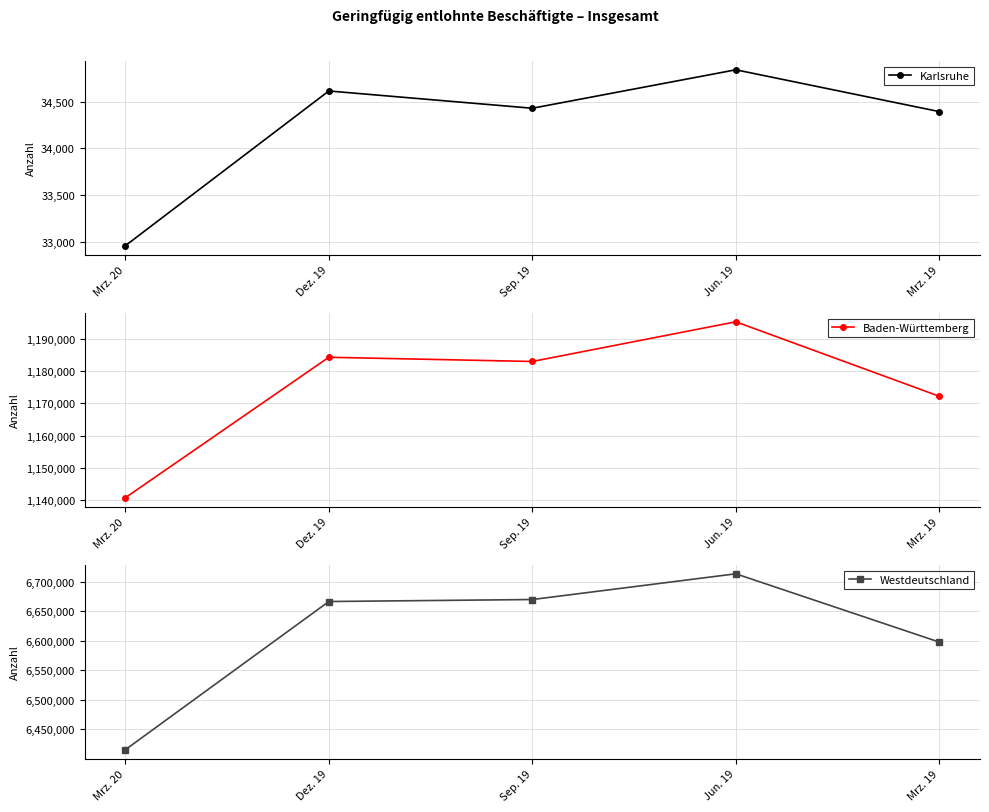

Is it true that Westdeutschland equals 6666510 at Dez. 19?

True